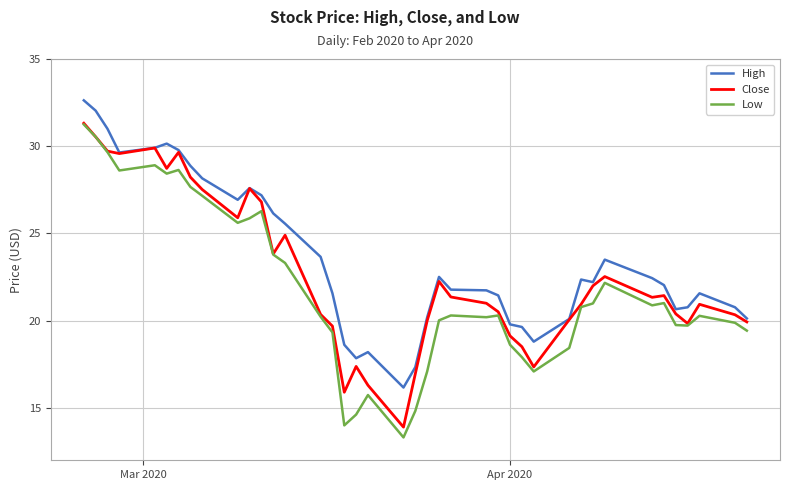

True or false: Low has more than 1 points higher than both neighbors.

True